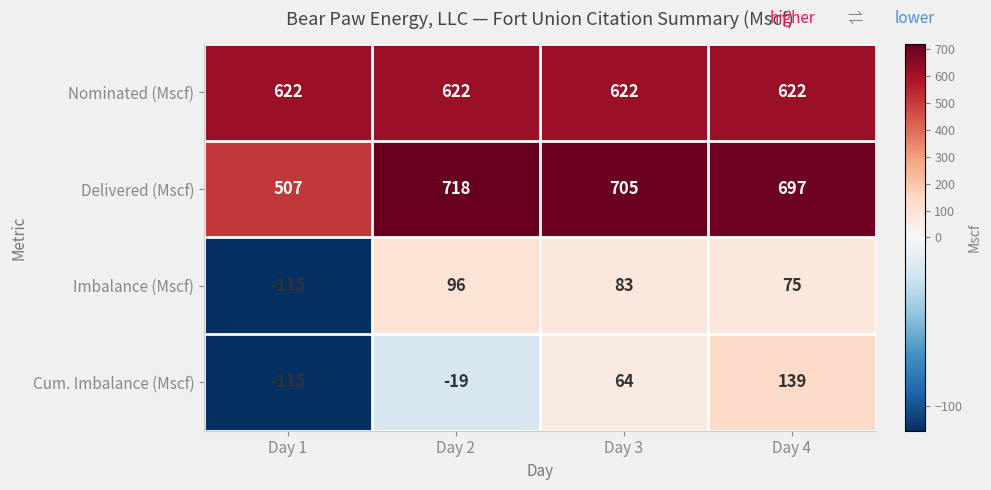

Rank the series at Day 3 from lowest to highest value.

Cum. Imbalance (Mscf), Imbalance (Mscf), Nominated (Mscf), Delivered (Mscf)